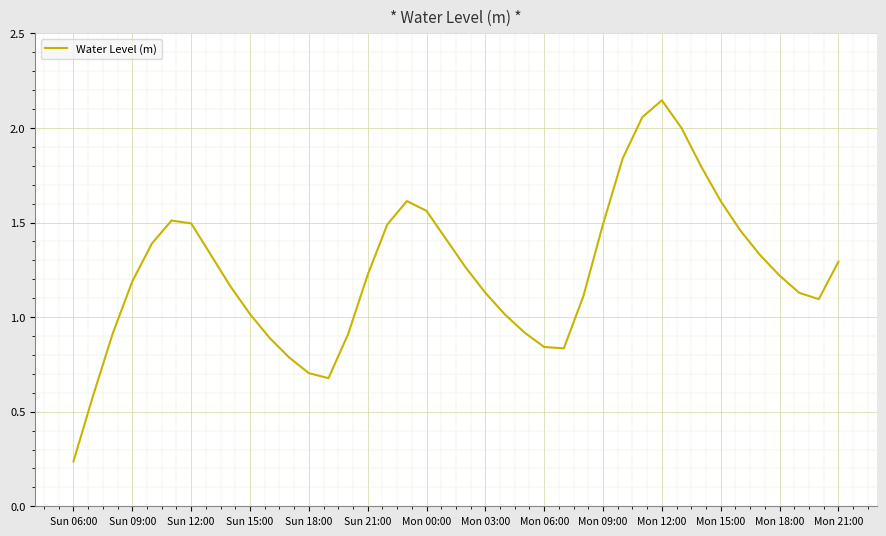

Does the chart display data point markers on the line(s)?

No